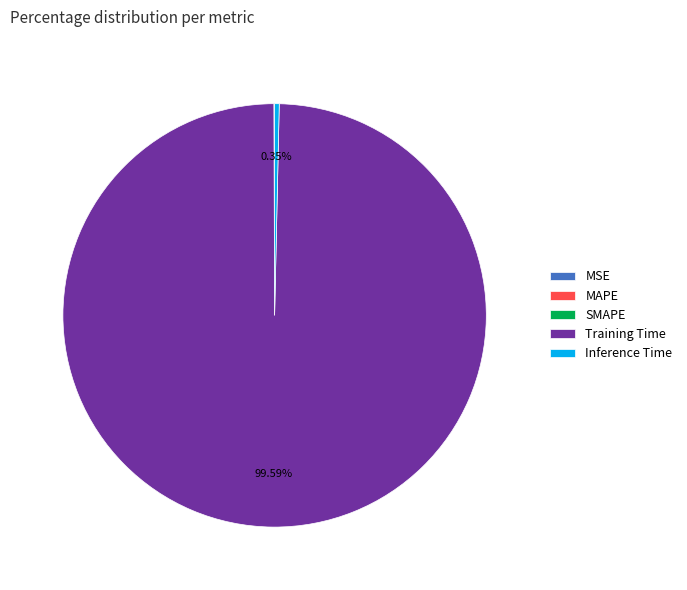

Does Training Time represent more than half of the total?

Yes